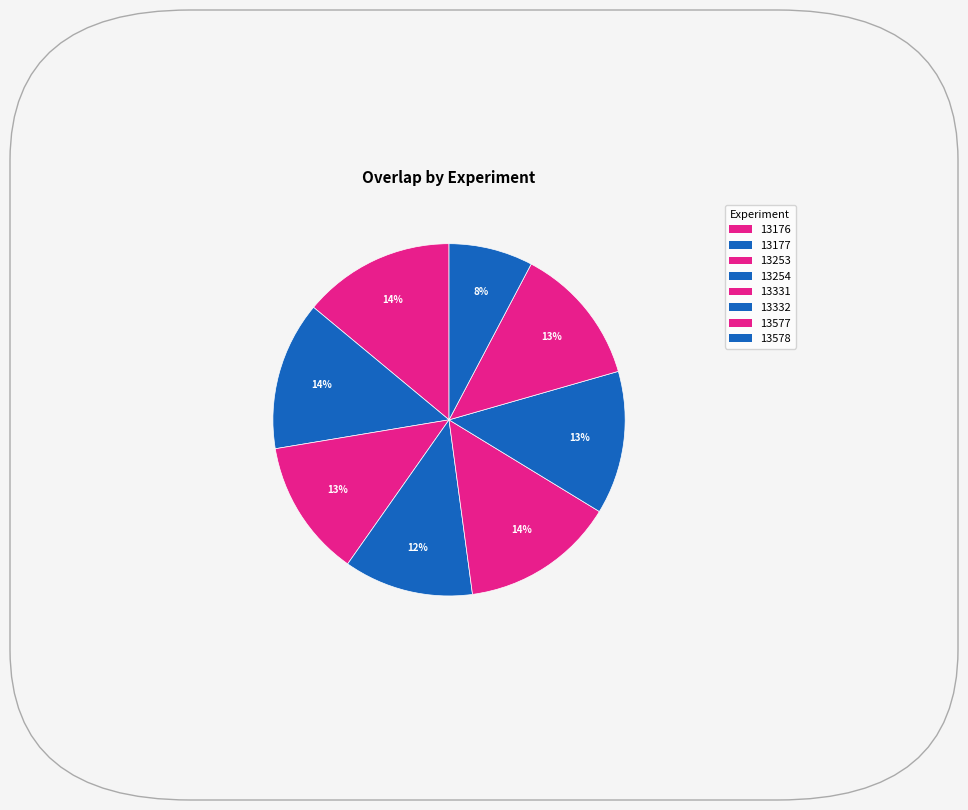

Which category has the smallest portion of the pie?

13578